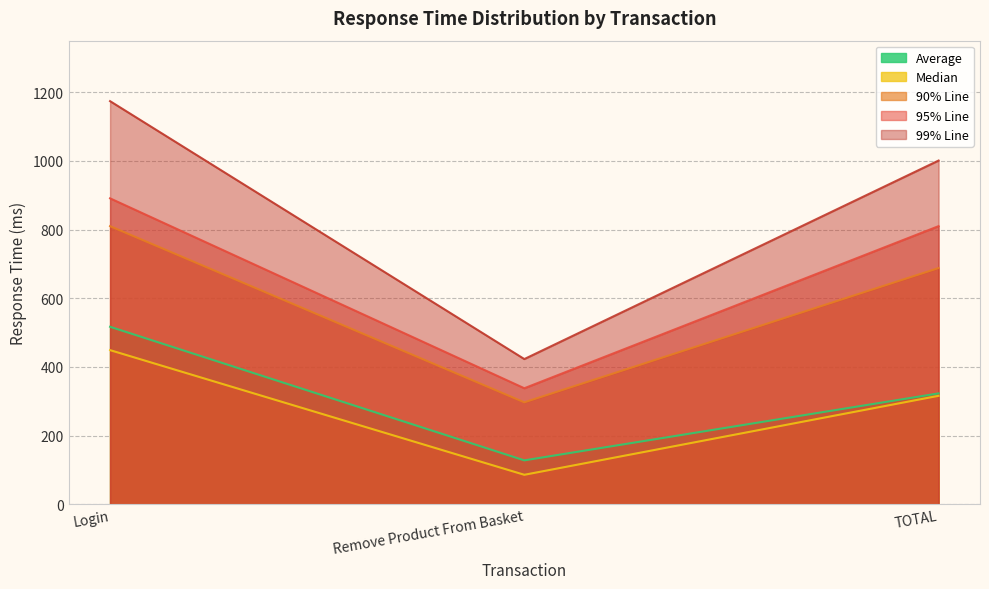

How many data points does each series have?

3